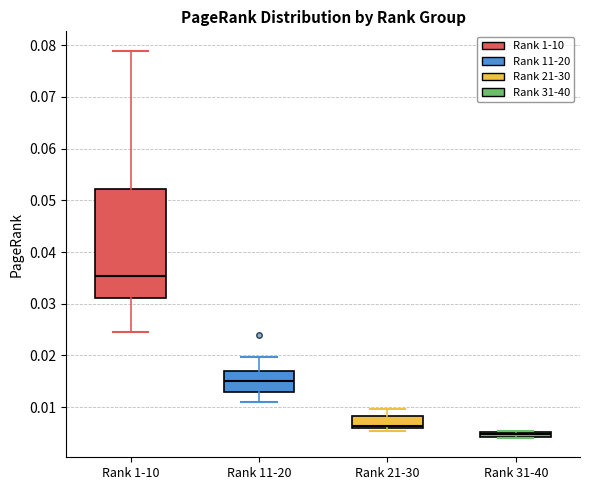

Comparing the boxes themselves (not the whiskers), which one is the tallest?

Rank 1-10